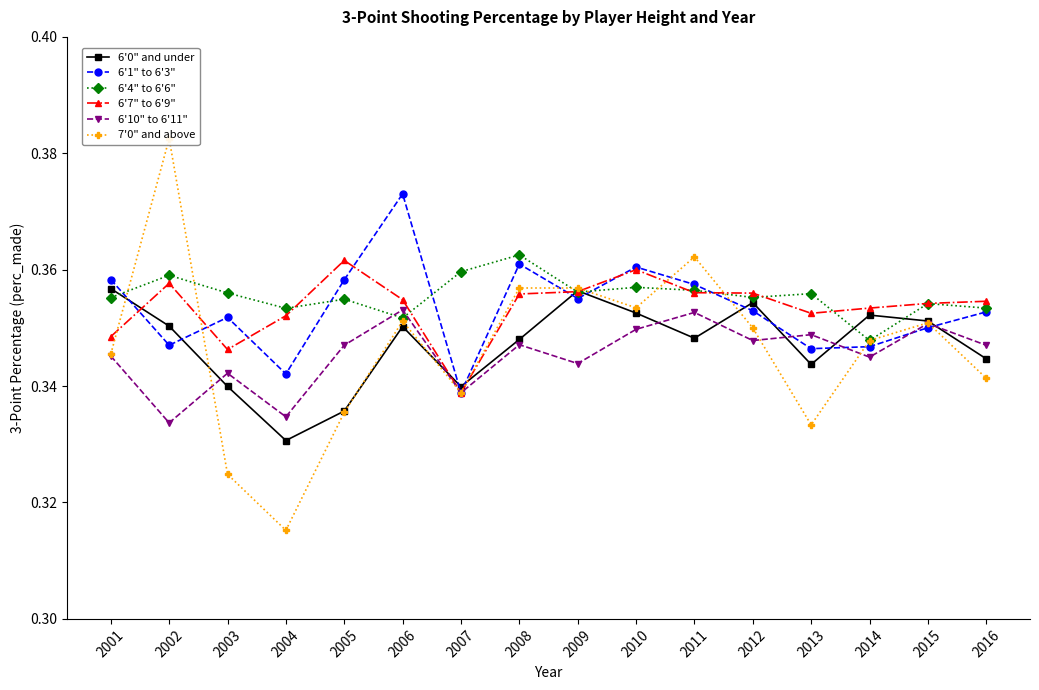

List the labels in order of 6'4" to 6'6" value, largest first.

2008, 2007, 2002, 2010, 2011, 2009, 2003, 2013, 2012, 2001, 2005, 2015, 2016, 2004, 2006, 2014